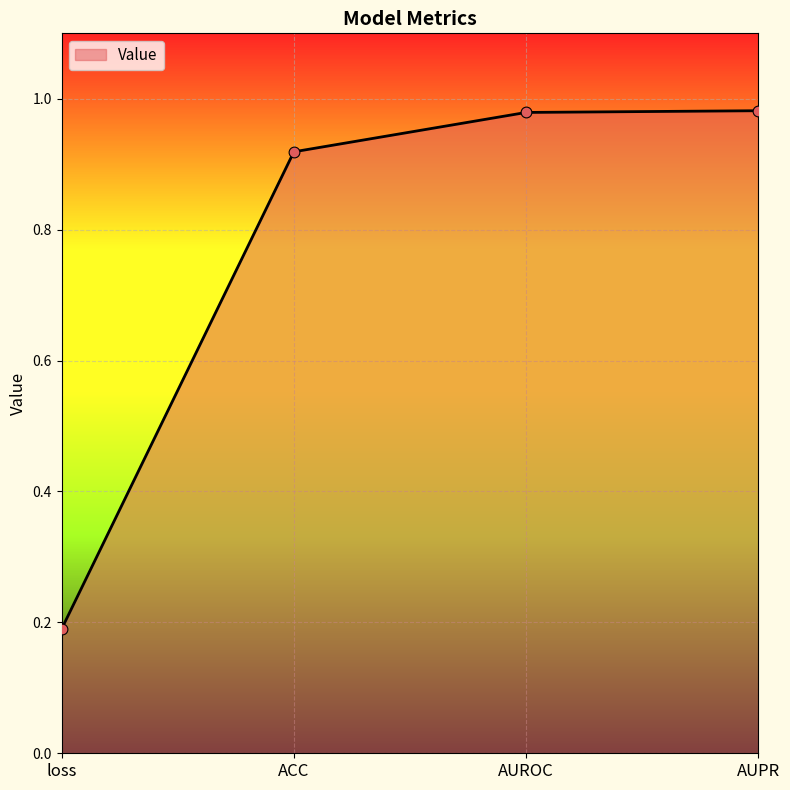

What is the change in value from ACC to AUROC?

+0.1